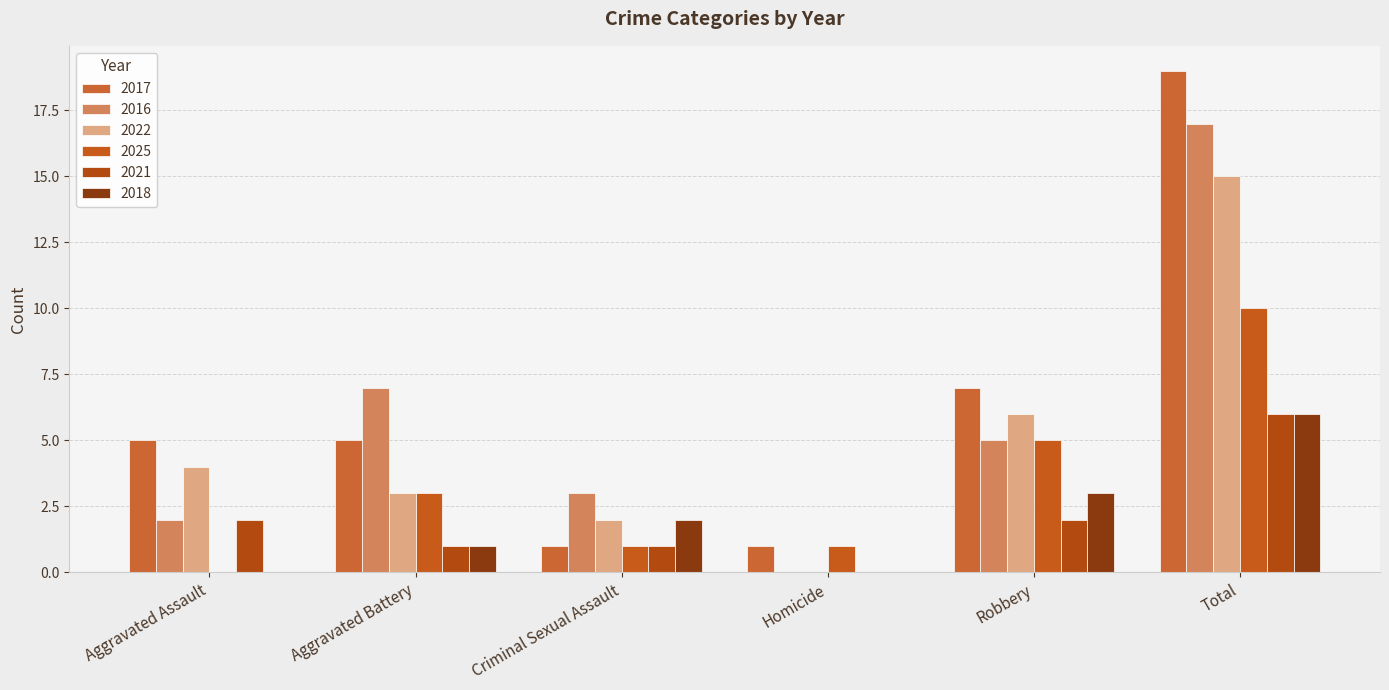

How many groups of bars are there?

6